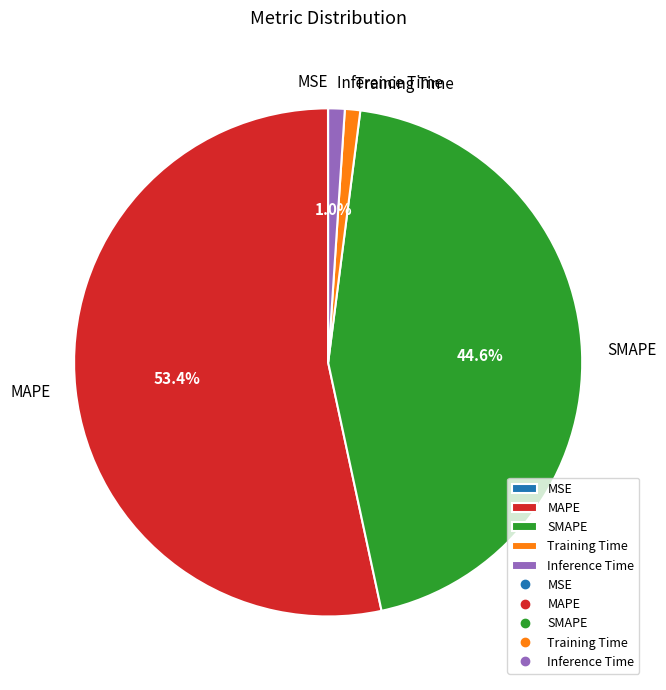

Is the sum of Inference Time and Training Time greater than half?

No